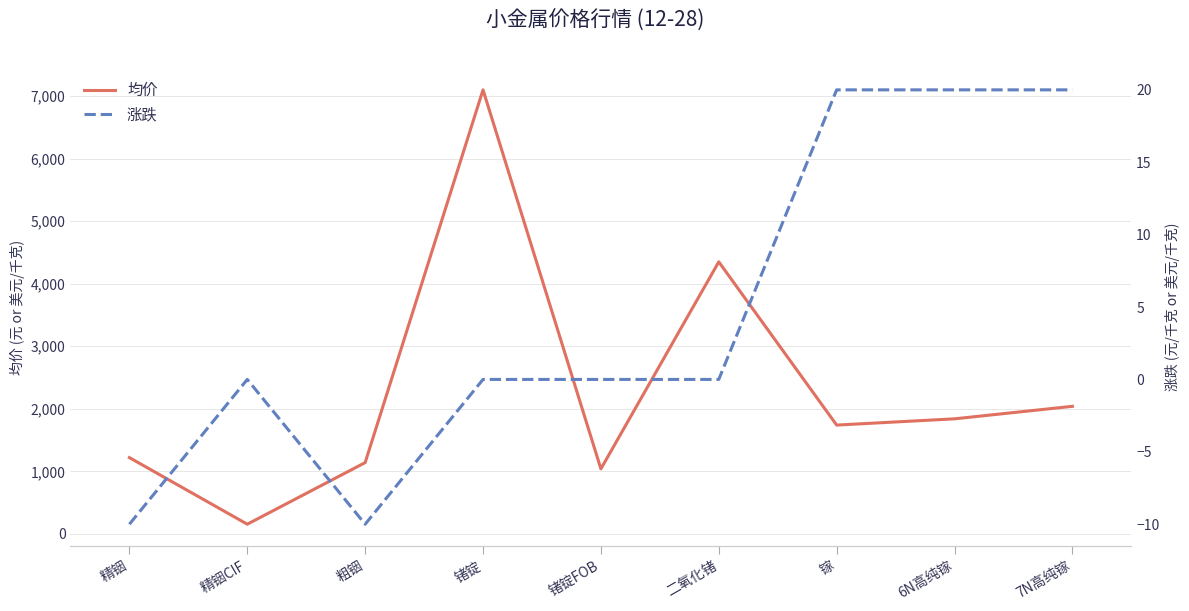

Between 二氧化锗 and 镓, which series saw the biggest shift?

均价